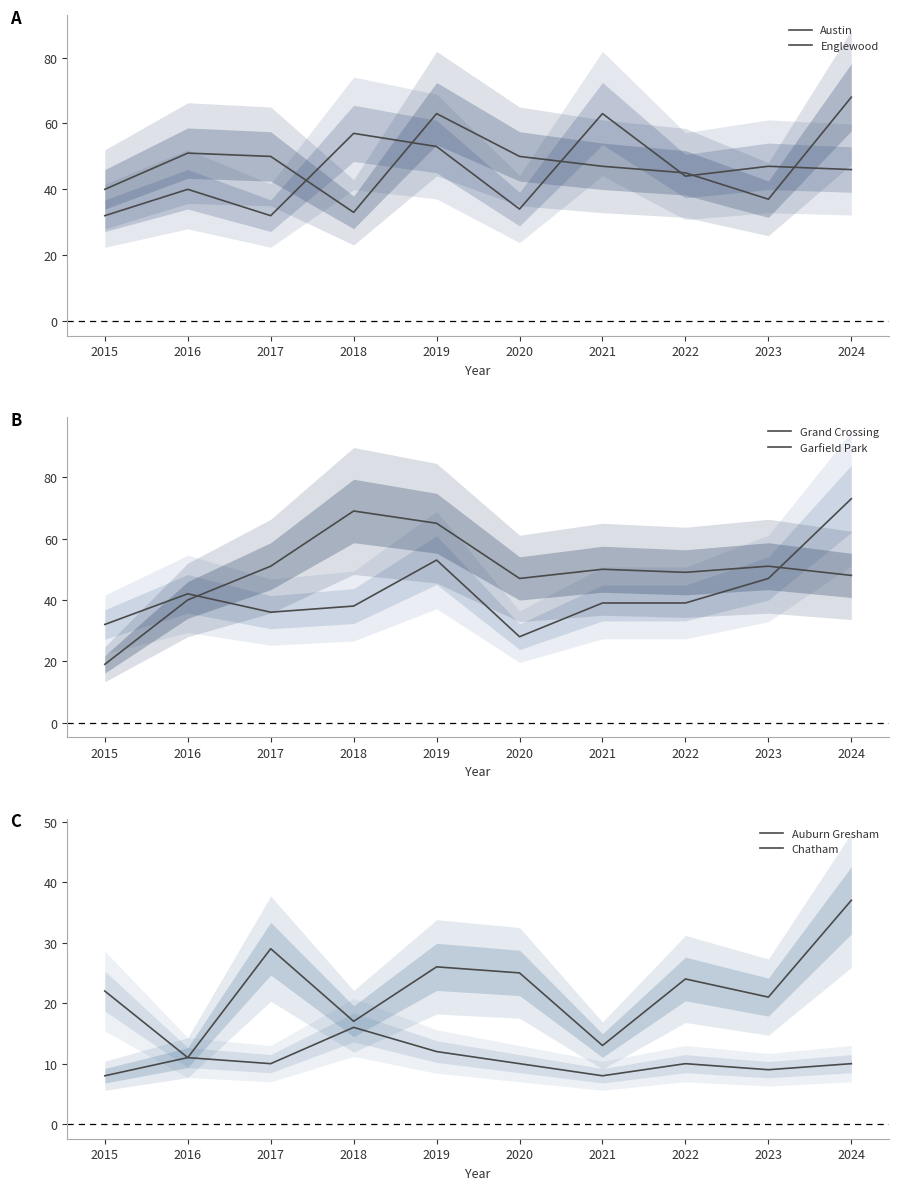

What is the difference between the maximum and minimum values in the Grand Crossing series?

45